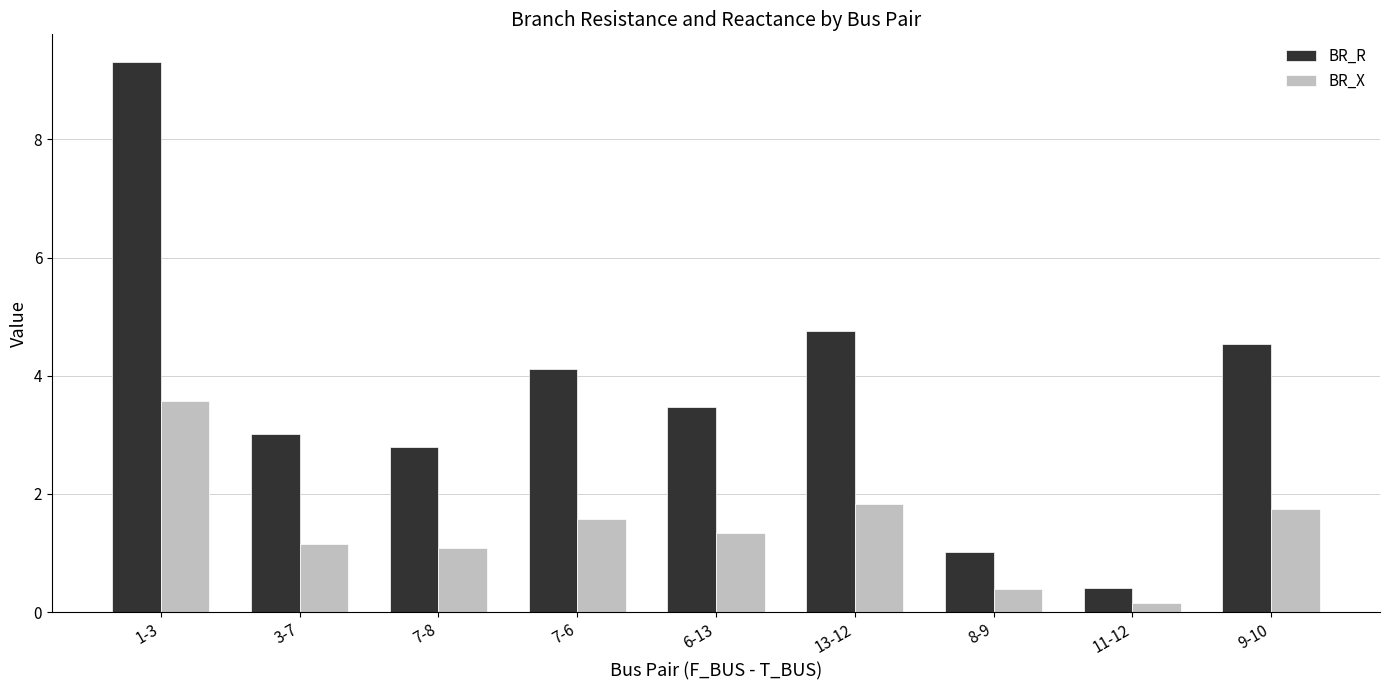

Rank the series by their maximum value, from lowest to highest.

BR_X, BR_R